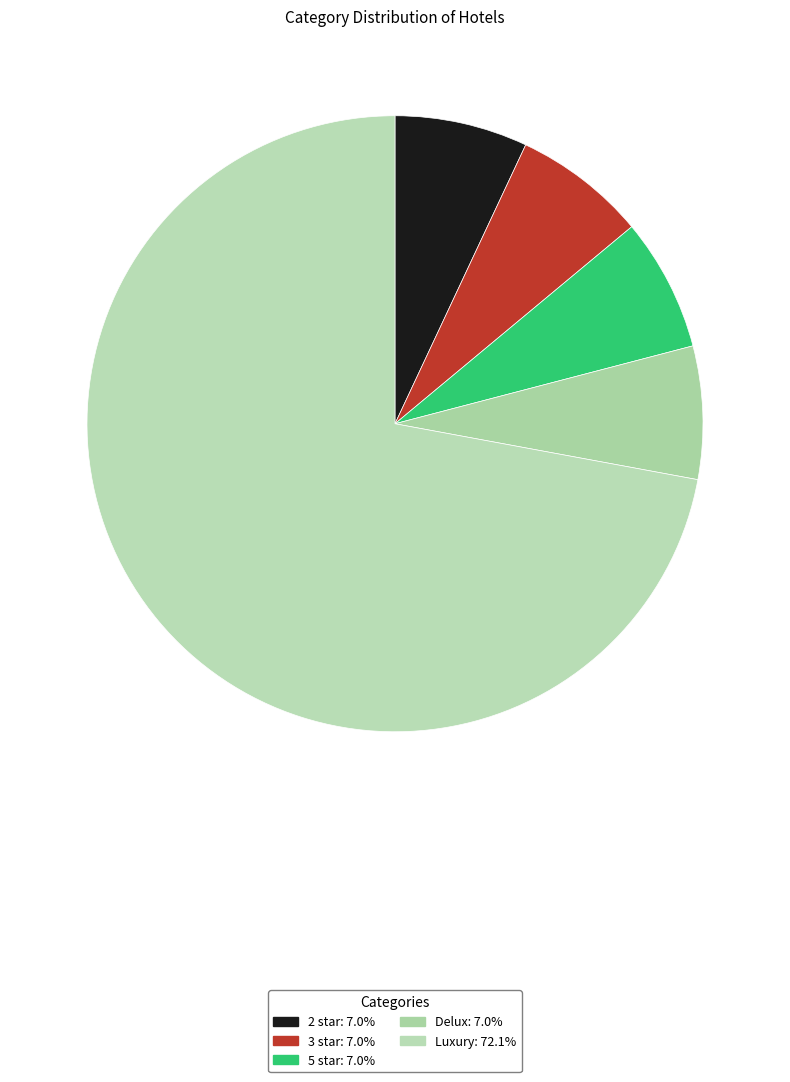

Approximately how many times larger is the value at 5 star compared to Luxury?

0.1